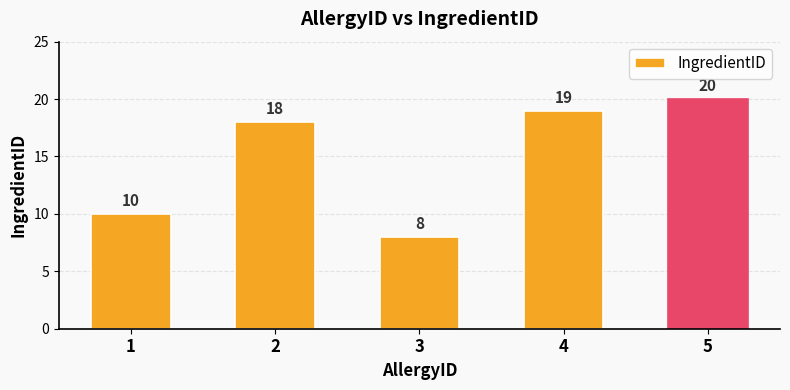

The chart shows a value of 8 at 3. True or false?

True